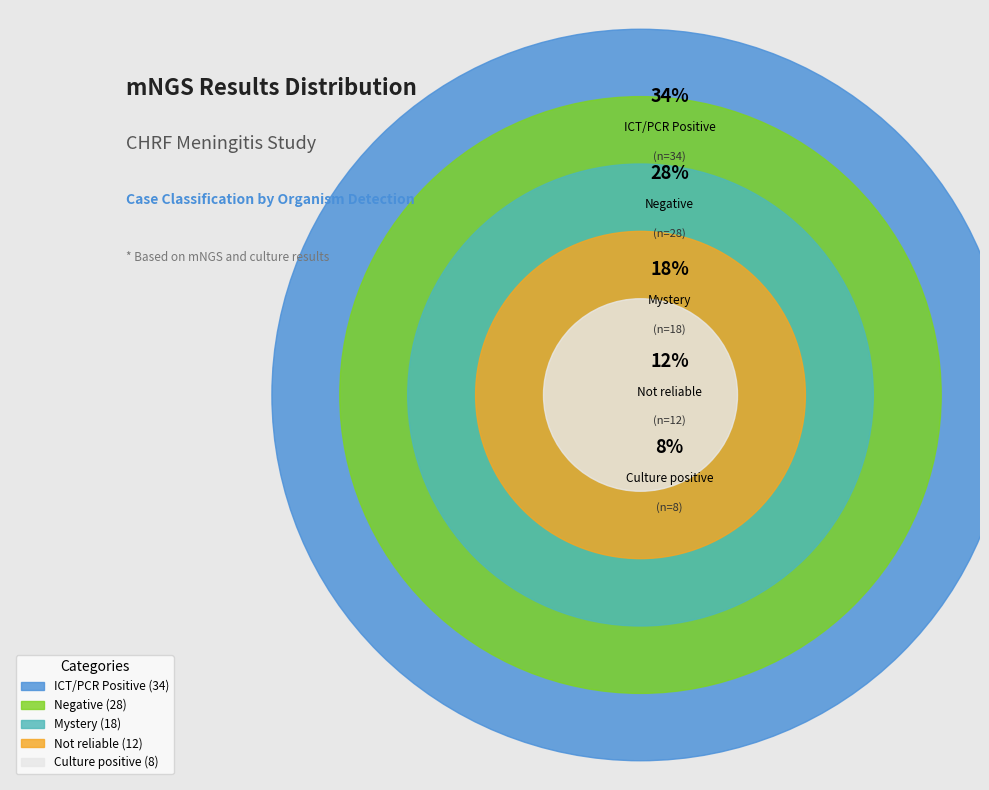

Which slice is the smallest?

Culture positive